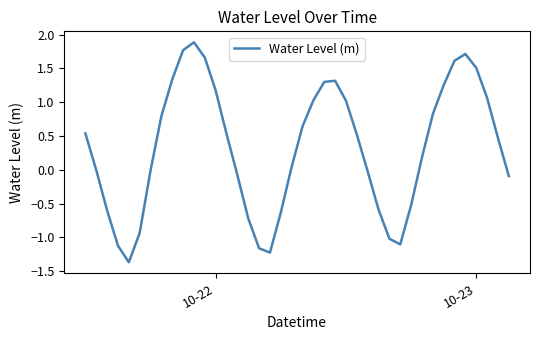

True or false: there are more than 1 points higher than both neighbors.

True